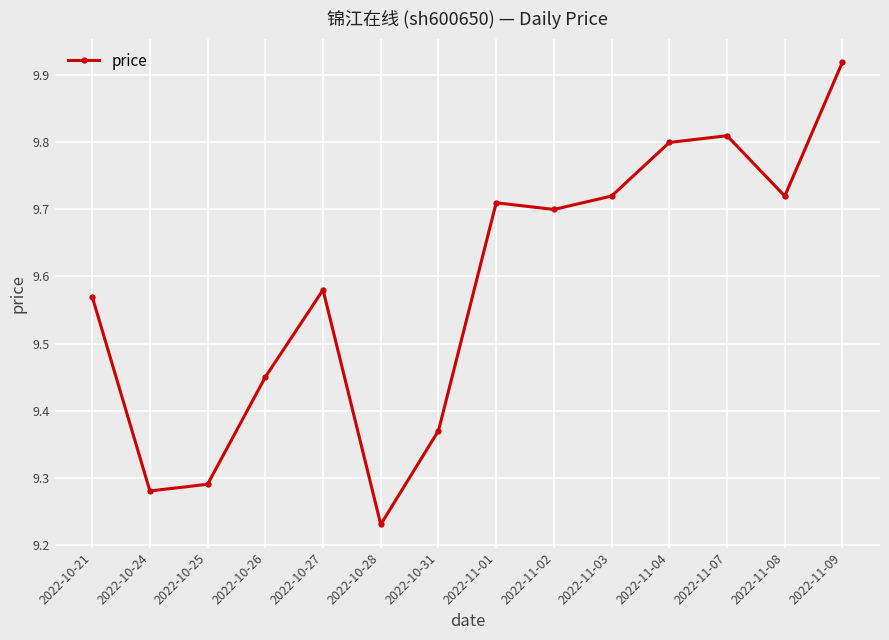

Which has a higher value, 2022-11-01 or 2022-11-02?

2022-11-01